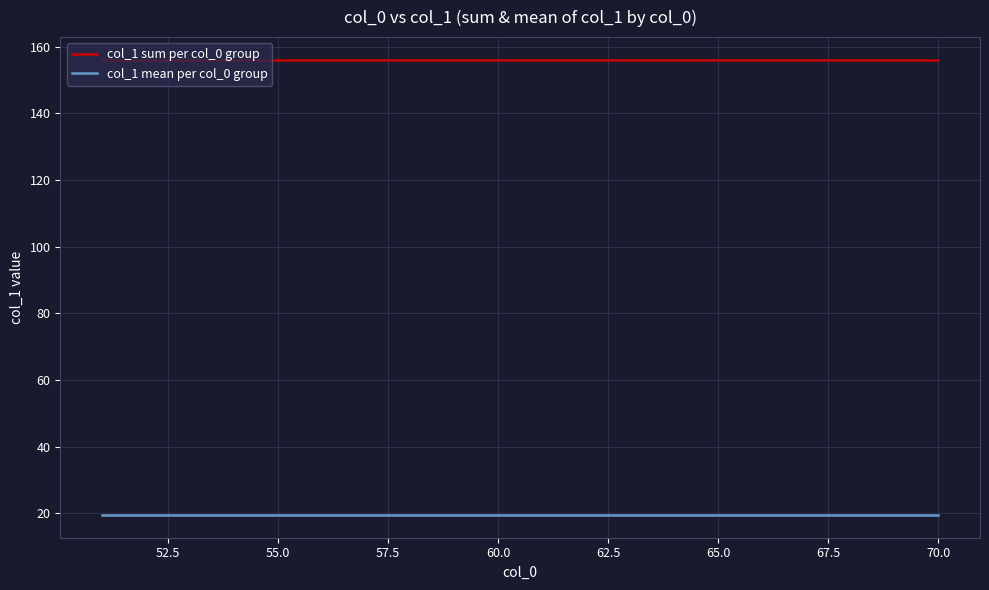

What is the highest value of the col_1 mean per col_0 group series?

19.5